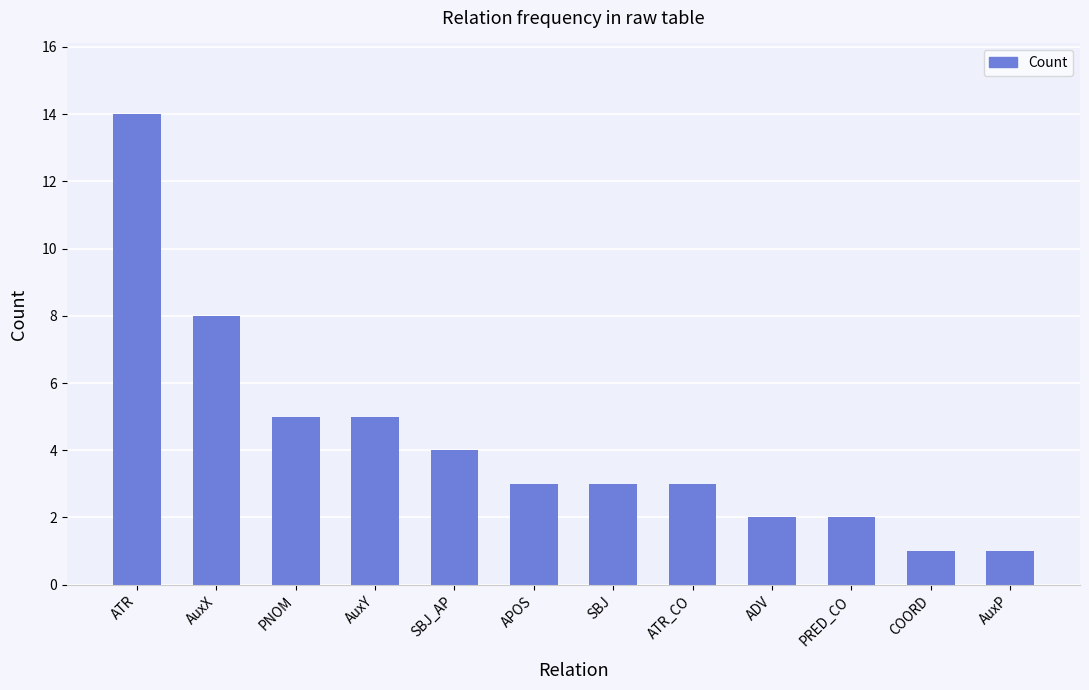

Which has a higher value, APOS or AuxX?

AuxX